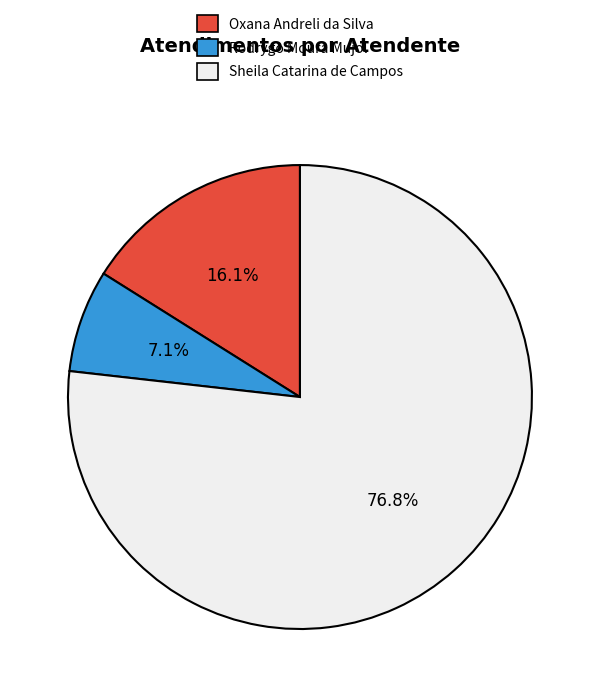

Is there a majority slice in this chart?

Yes